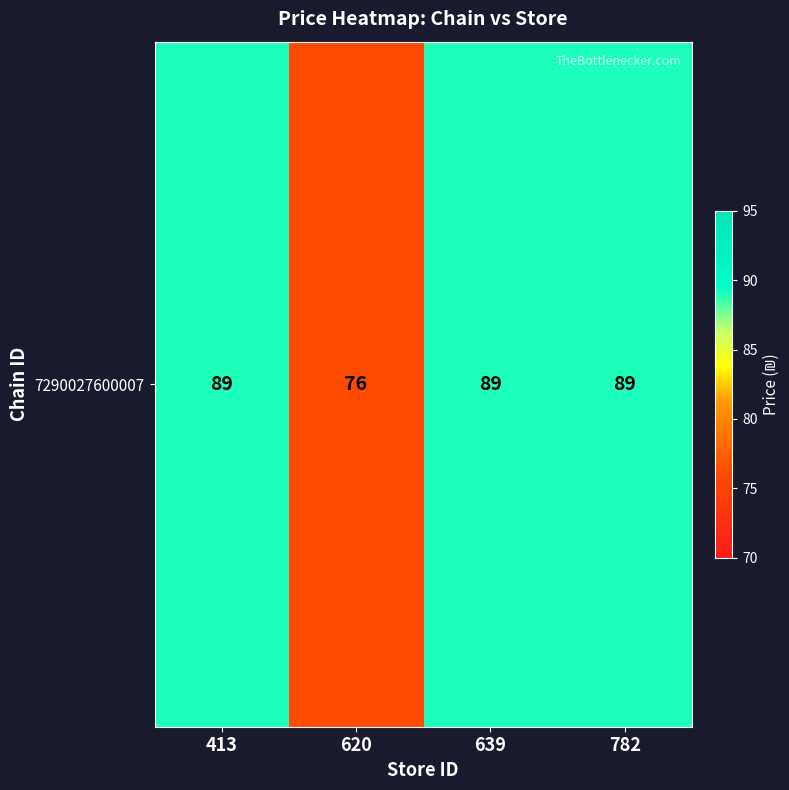

Between 782 and 620, which is larger?

782